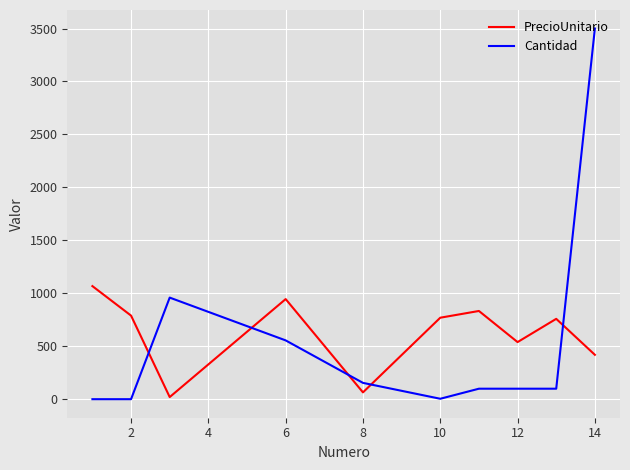

List the series in order of their peak value, highest first.

Cantidad, PrecioUnitario